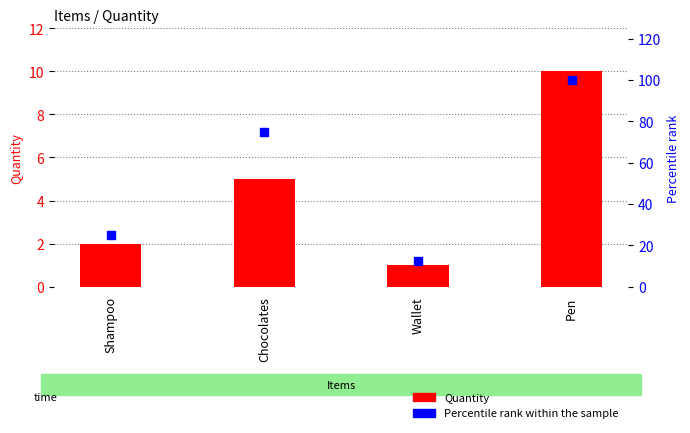

Which series reaches the maximum Y coordinate?

Percentile rank